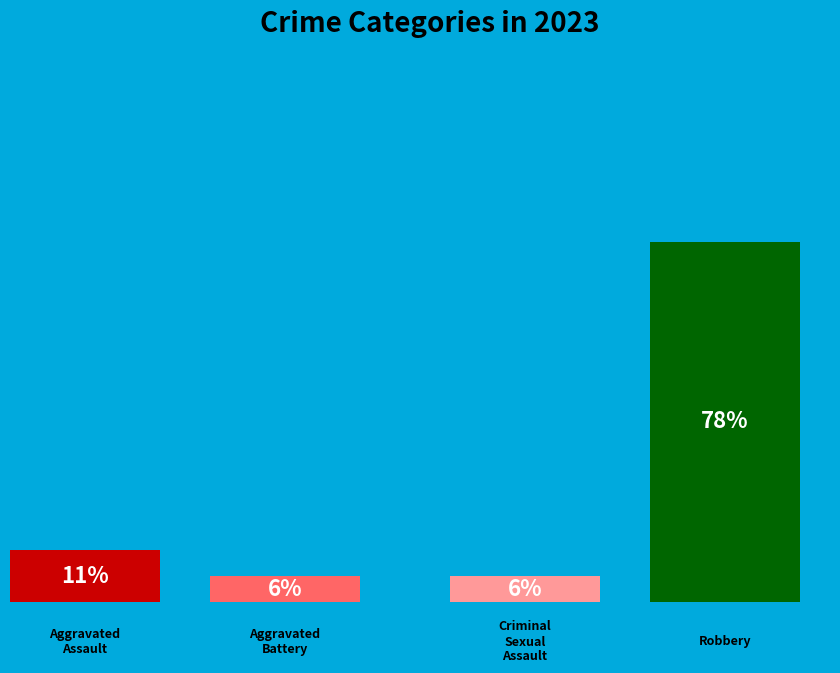

What portion of the pie excludes Aggravated Assault?

88.9%